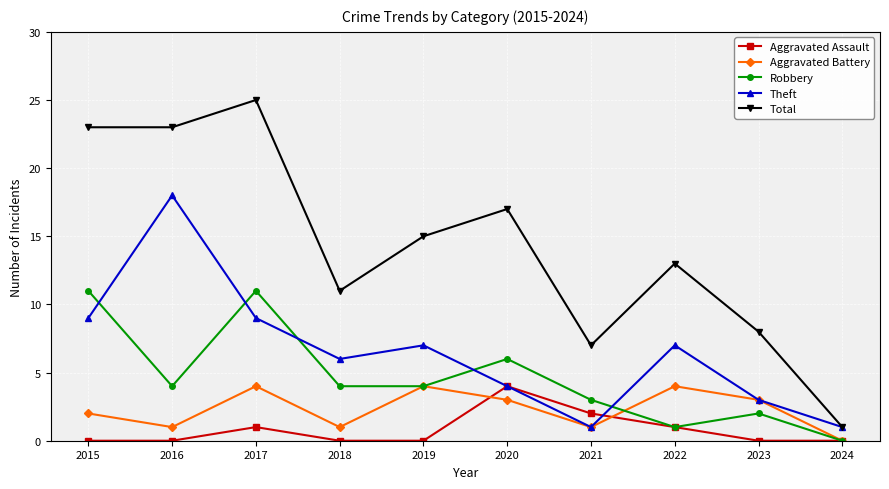

What is the difference between the maximum and minimum values in the Total series?

24